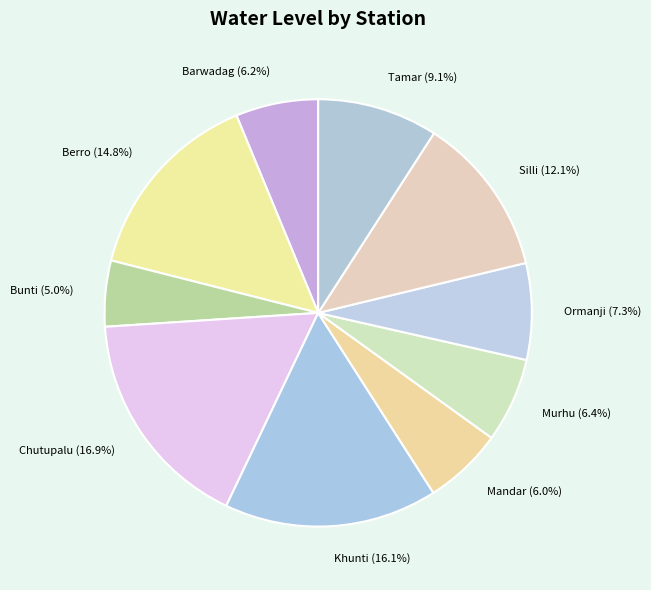

What percentage is NOT represented by Chutupalu?

83.1%